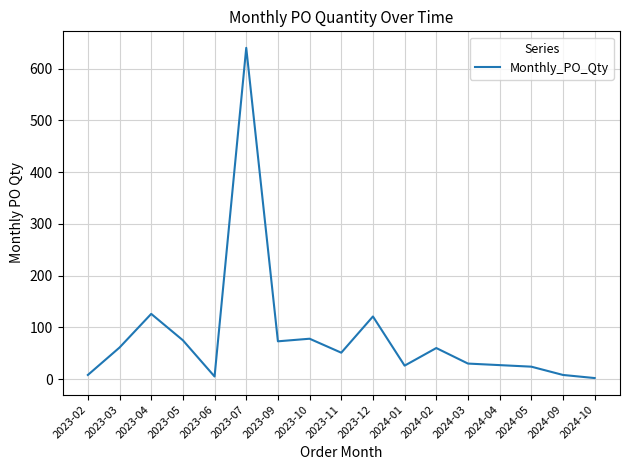

Approximately how many times larger is the value at 2023-02 compared to 2024-04?

0.3